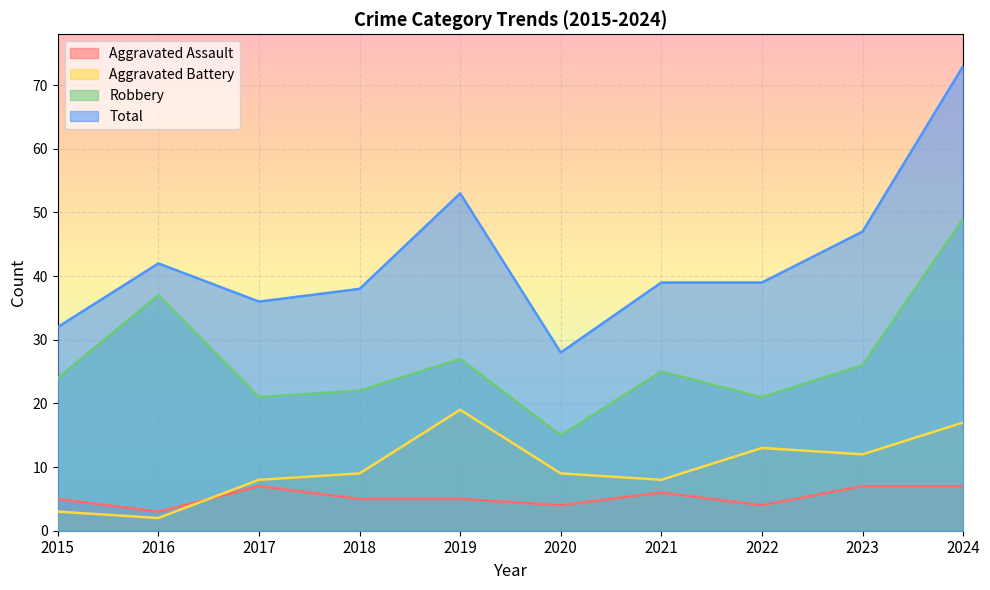

In Aggravated Battery, how many points are lower than both neighbors (excluding endpoints)?

3